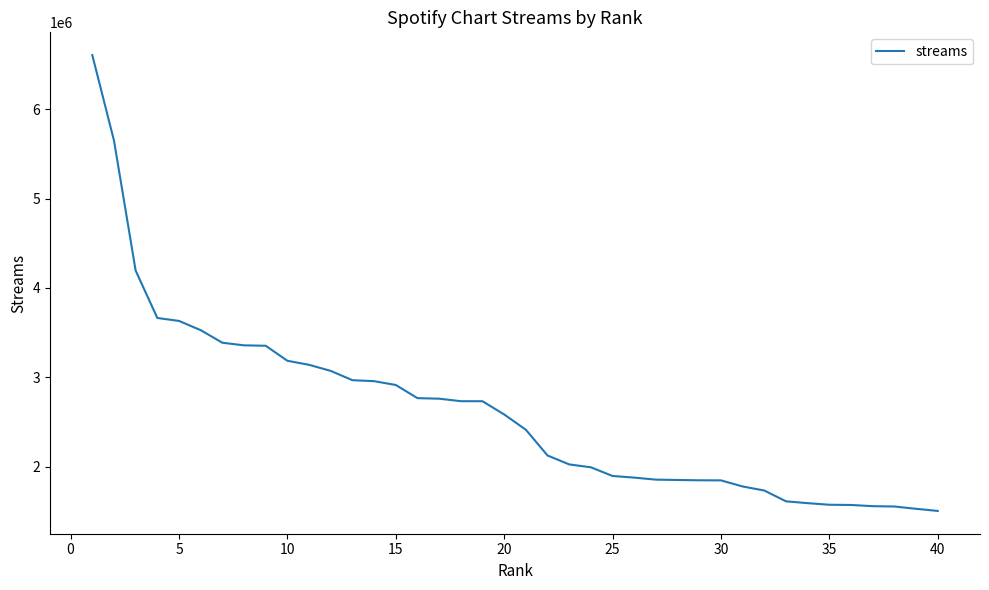

What is the minimum value shown in the chart?

1504783